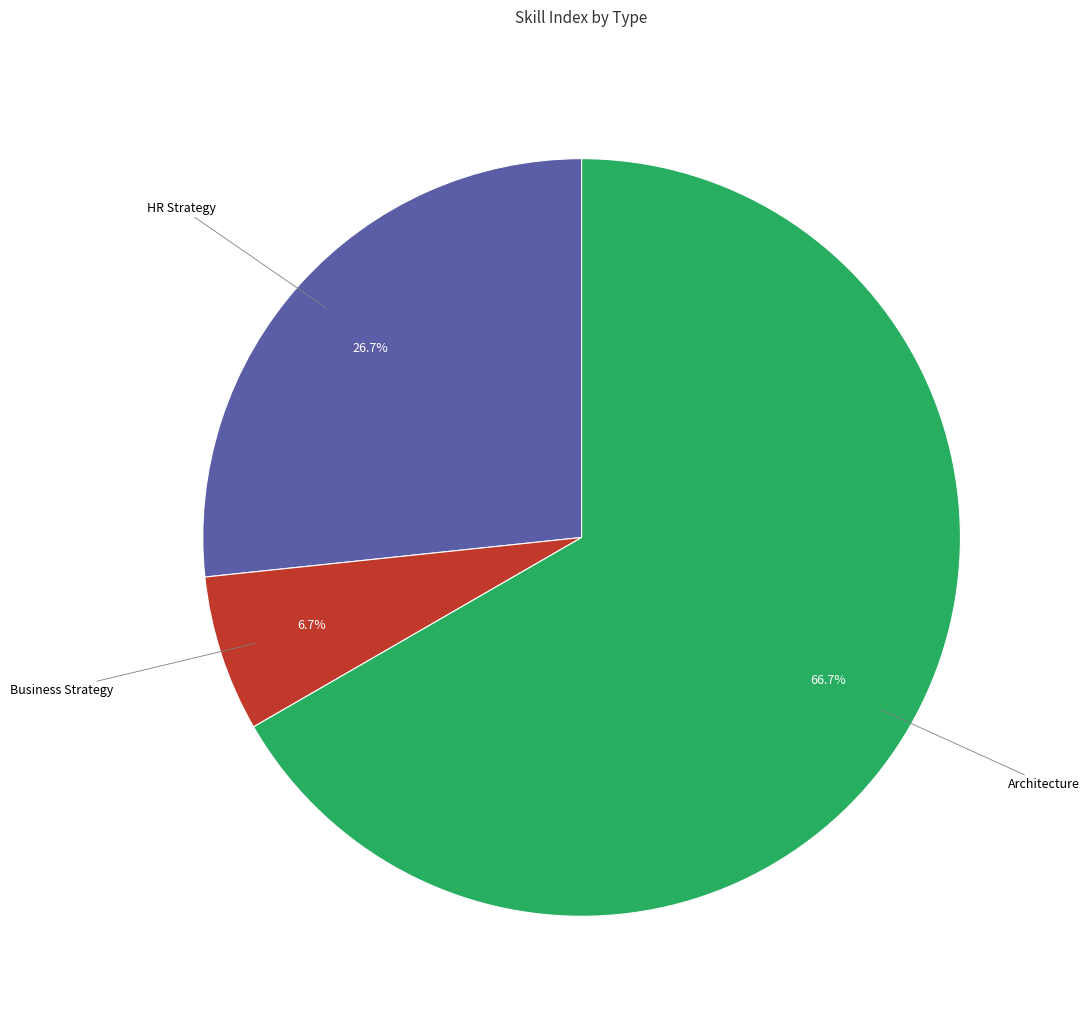

Is there any slice that represents more than half of the pie?

Yes